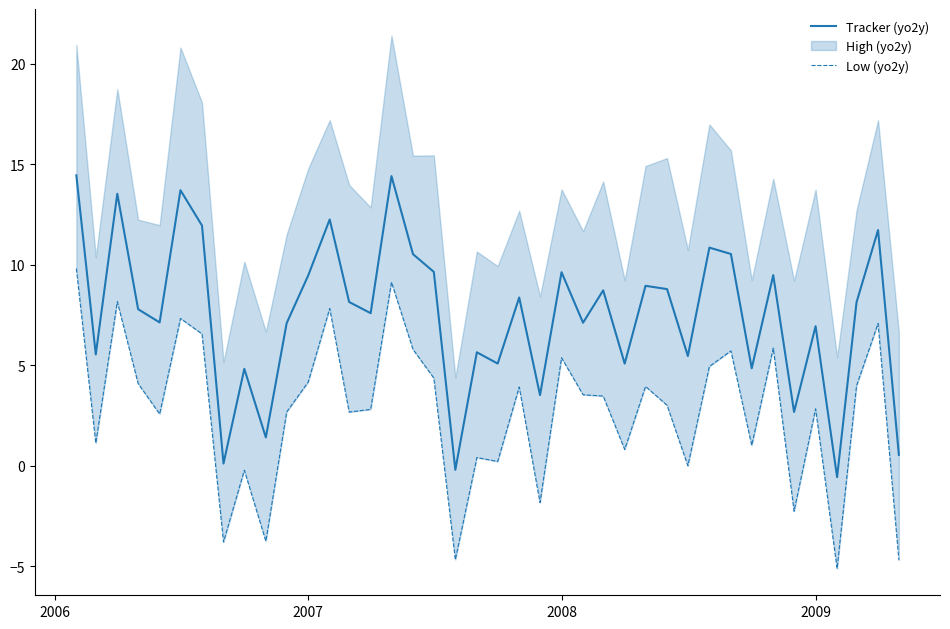

What is the maximum value for Tracker (yo2y)?

14.5